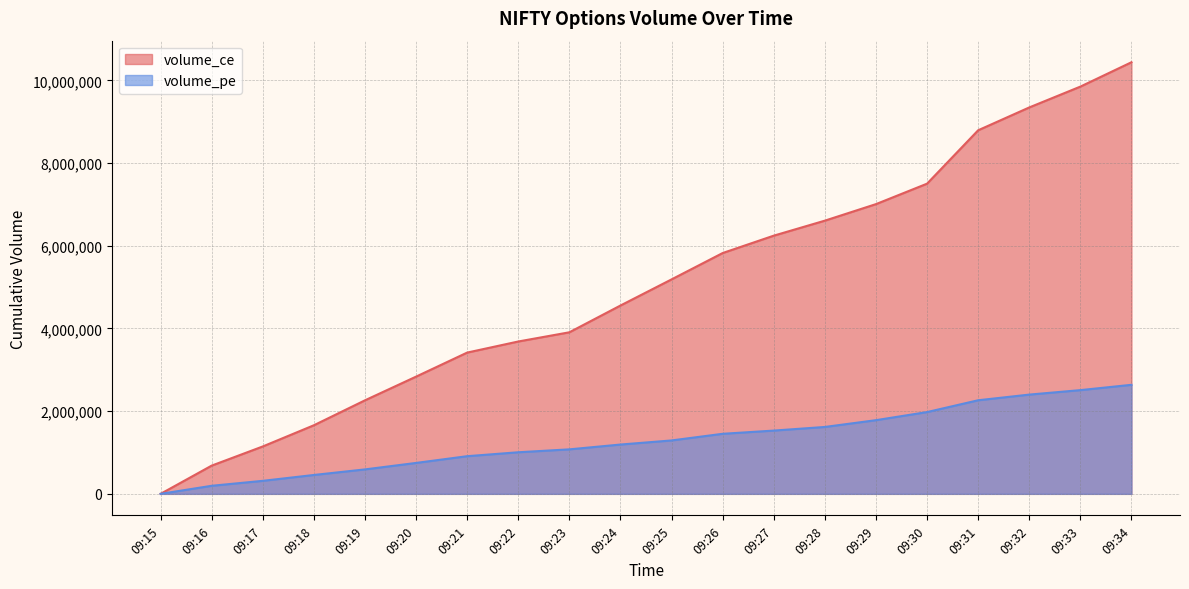

How many data points in volume_ce are above 5186600?

9